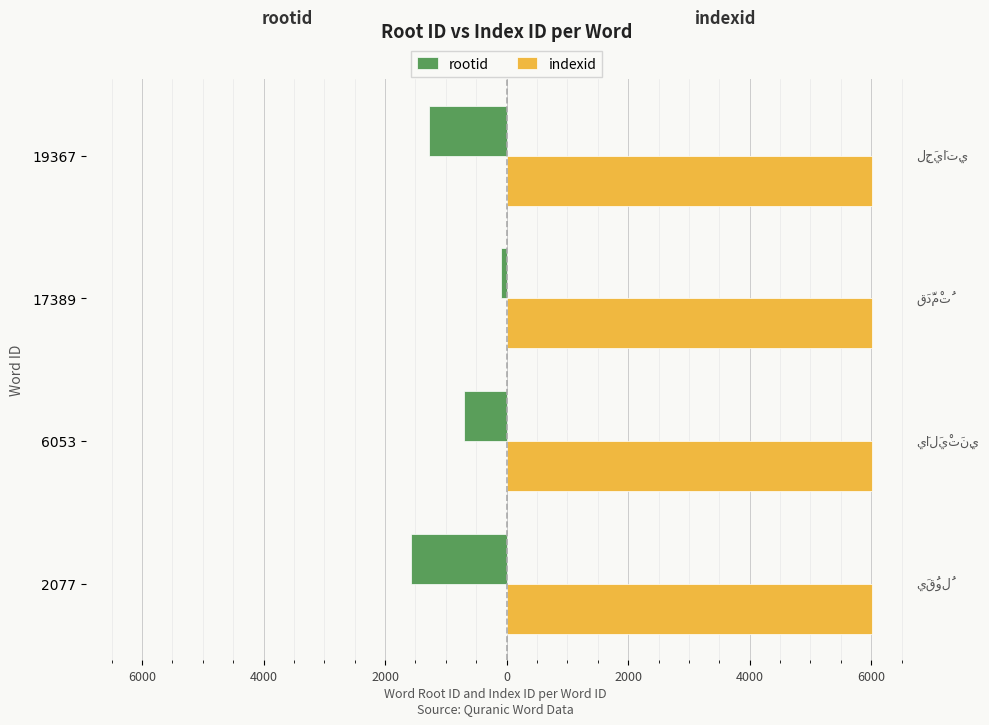

What are all the series names shown in the legend?

rootid, indexid